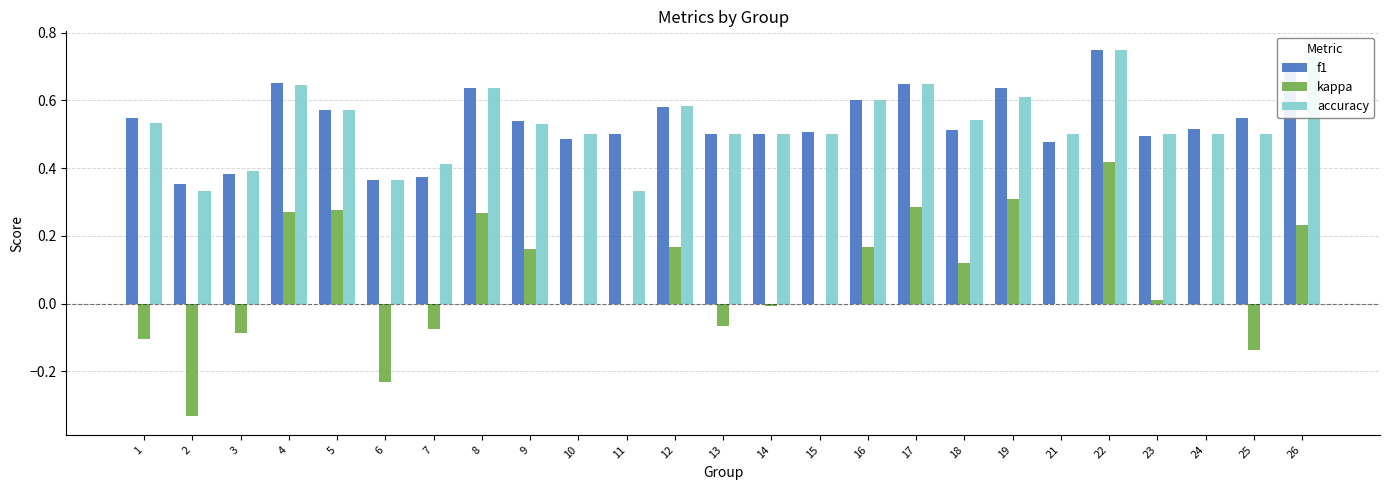

True or false: f1 has a value of 1.0 at 26.

False